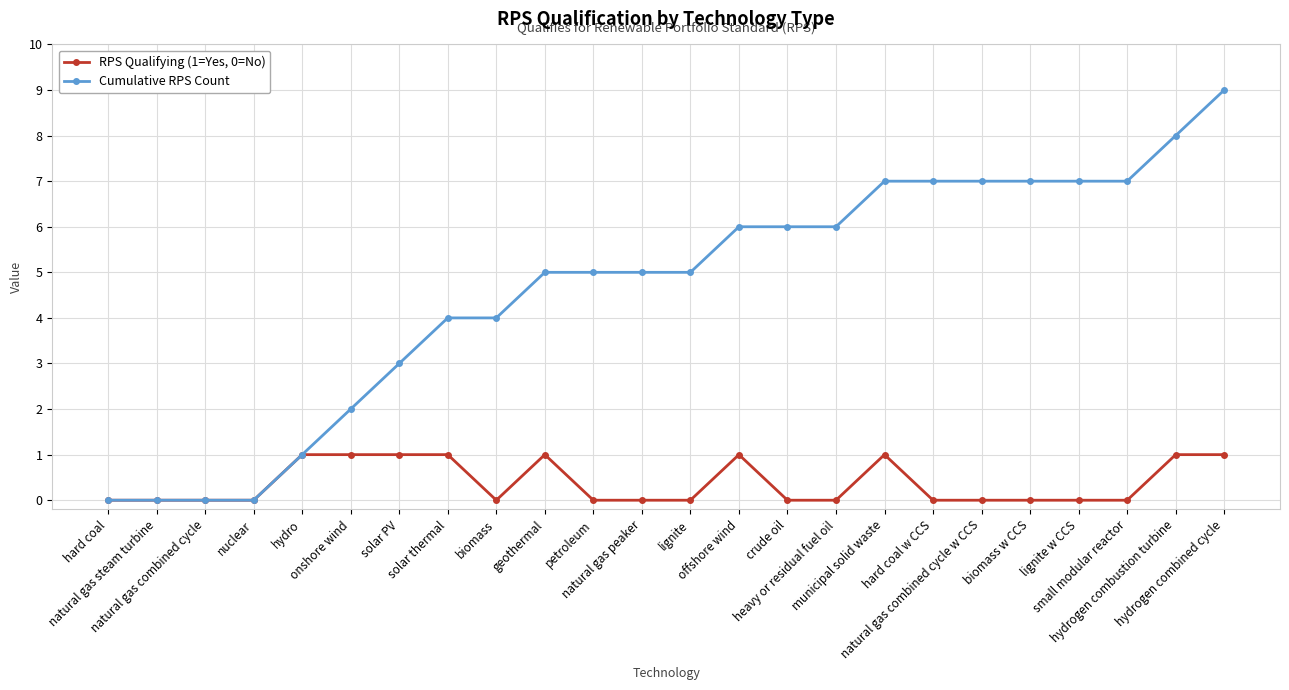

Which series has the largest total across all categories?

Cumulative RPS Count